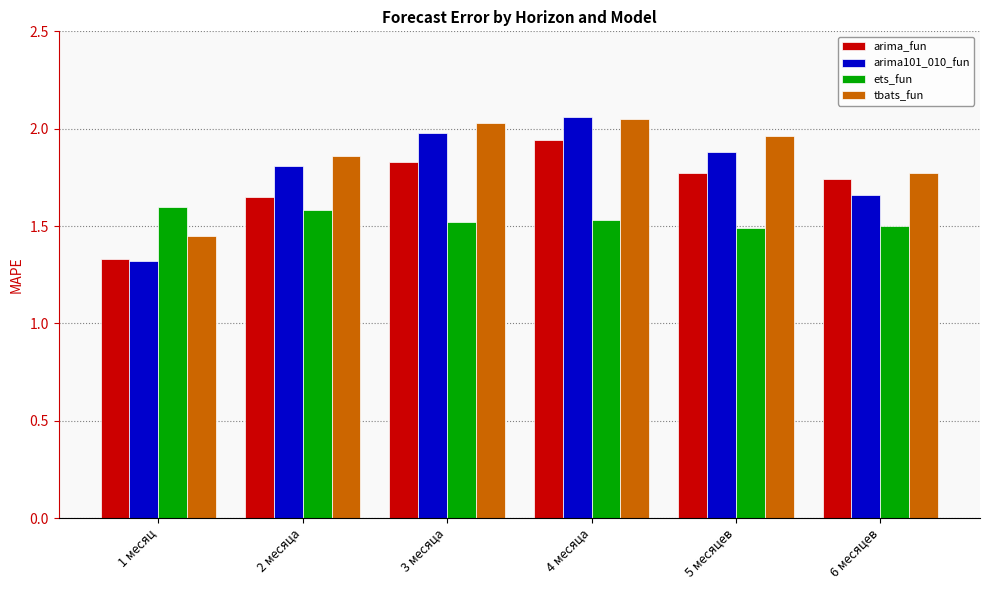

What are all the series names shown in the legend?

arima_fun, arima101_010_fun, ets_fun, tbats_fun